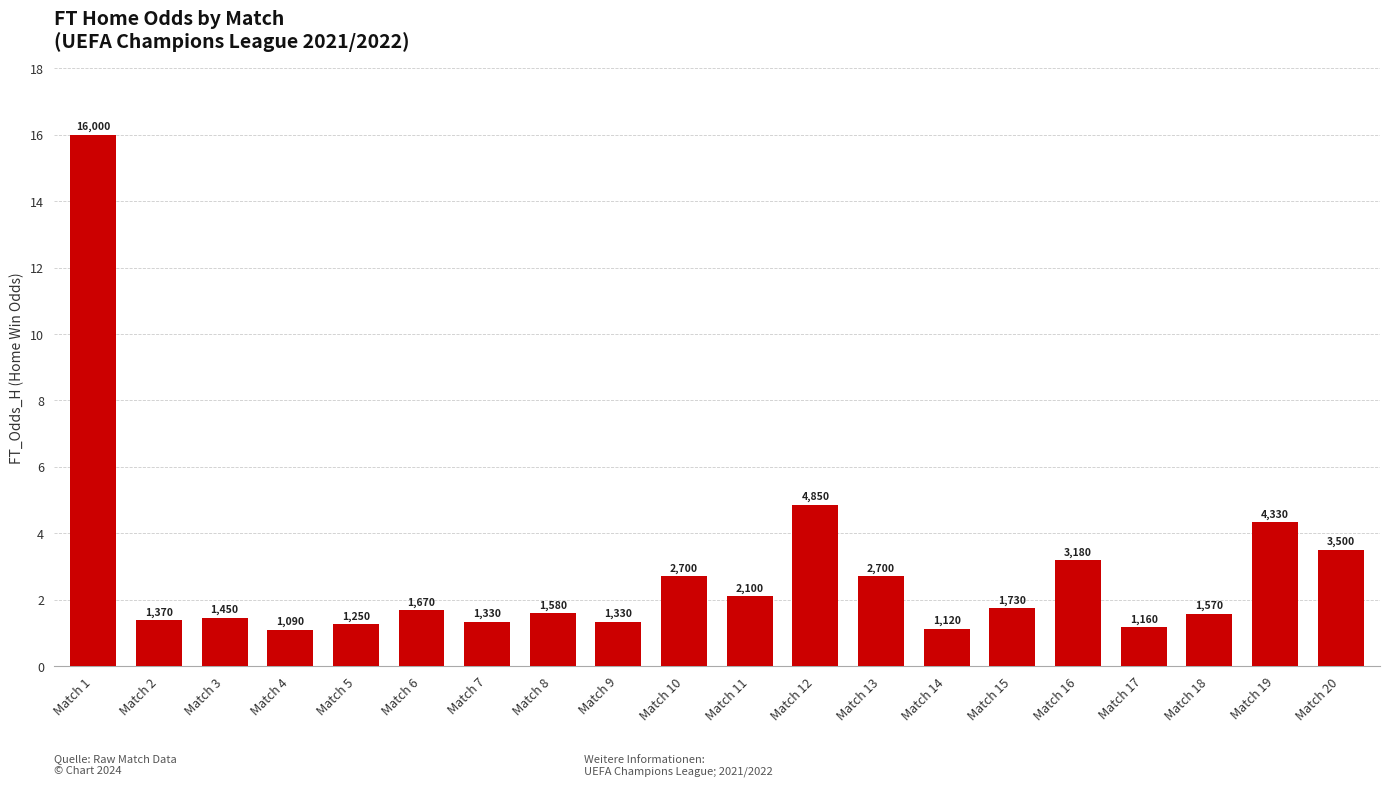

The chart shows a value of 26.4 at Match 1. True or false?

False